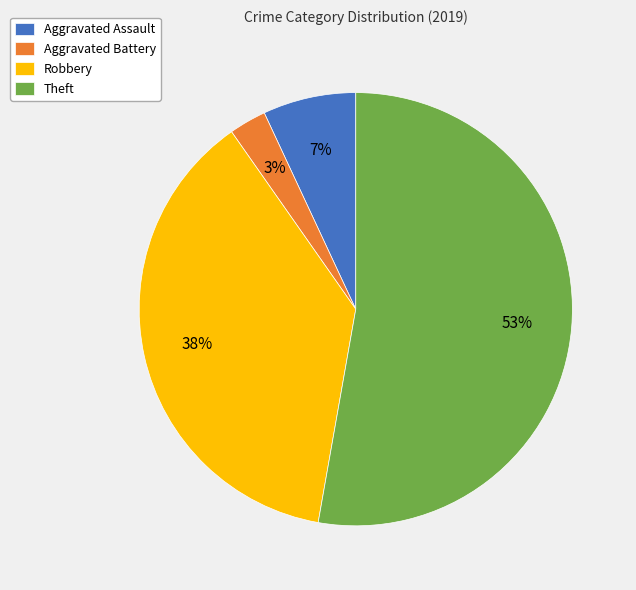

Combined, do Aggravated Battery and Aggravated Assault account for over 50%?

No